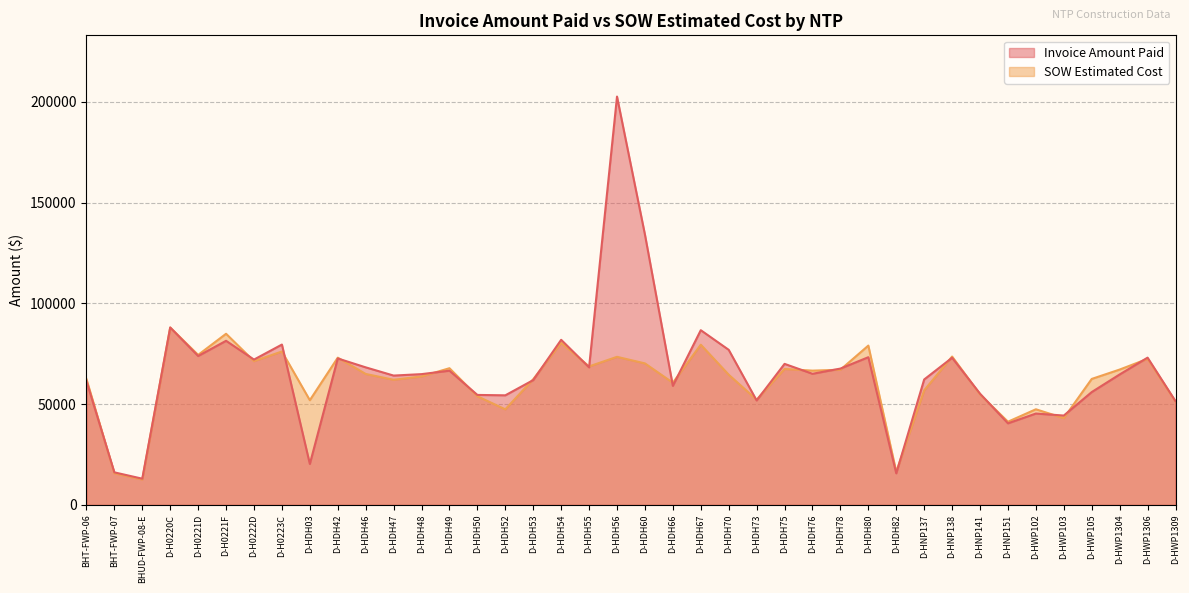

Reading left to right, extract all data points from this chart.

Invoice Amount Paid: BHT-FWP-06=61491.1	BHT-FWP-07=16153.8	BHUD-FWP-08-E=13008.1	D-H0220C=88045.5	D-H0221D=73894.0	D-H0221F=81445.0	D-H0222D=72125.0	D-H0223C=79581.5	D-HDH03=20330.3	D-HDH42=72678.0	D-HDH46=68269.0	D-HDH47=64186.0	D-HDH48=64902.5	D-HDH49=66607.5	D-HDH50=54578.5	D-HDH52=54385.1	D-HDH53=61939.0	D-HDH54=81941.0	D-HDH55=68249.0	D-HDH56=202651.0	D-HDH60=134171.5	D-HDH66=59084.0	D-HDH67=86709.5	D-HDH70=76965.0	D-HDH73=51838.0	D-HDH75=69992.0	D-HDH76=65072.0	D-HDH78=67657.0	D-HDH80=73300.0	D-HDH82=15664.0	D-HNP137=62254.0	D-HNP138=73025.0	D-HNP141=55197.0	D-HNP151=40484.0	D-HWP102=45340.0	D-HWP103=44346.0	D-HWP105=56001.0	D-HWP1304=64739.0	D-HWP1306=73087.5	D-HWP1309=51485.5
SOW Estimated Cost: BHT-FWP-06=62460.4	BHT-FWP-07=15690.1	BHUD-FWP-08-E=12601.5	D-H0220C=88033.5	D-H0221D=74446.0	D-H0221F=84935.5	D-H0222D=71361.0	D-H0223C=76139.5	D-HDH03=51958.0	D-HDH42=73070.5	D-HDH46=65001.0	D-HDH47=62104.0	D-HDH48=63756.5	D-HDH49=67840.5	D-HDH50=53906.8	D-HDH52=47432.5	D-HDH53=62383.0	D-HDH54=80443.5	D-HDH55=68736.5	D-HDH56=73491.5	D-HDH60=70235.0	D-HDH66=60625.5	D-HDH67=79507.0	D-HDH70=64609.0	D-HDH73=52222.0	D-HDH75=67463.0	D-HDH76=66638.0	D-HDH78=67080.0	D-HDH80=79069.5	D-HDH82=16398.0	D-HNP137=56854.0	D-HNP138=73639.0	D-HNP141=54861.0	D-HNP151=41285.0	D-HWP102=47461.5	D-HWP103=43064.0	D-HWP105=62522.5	D-HWP1304=67171.5	D-HWP1306=72492.0	D-HWP1309=51295.0